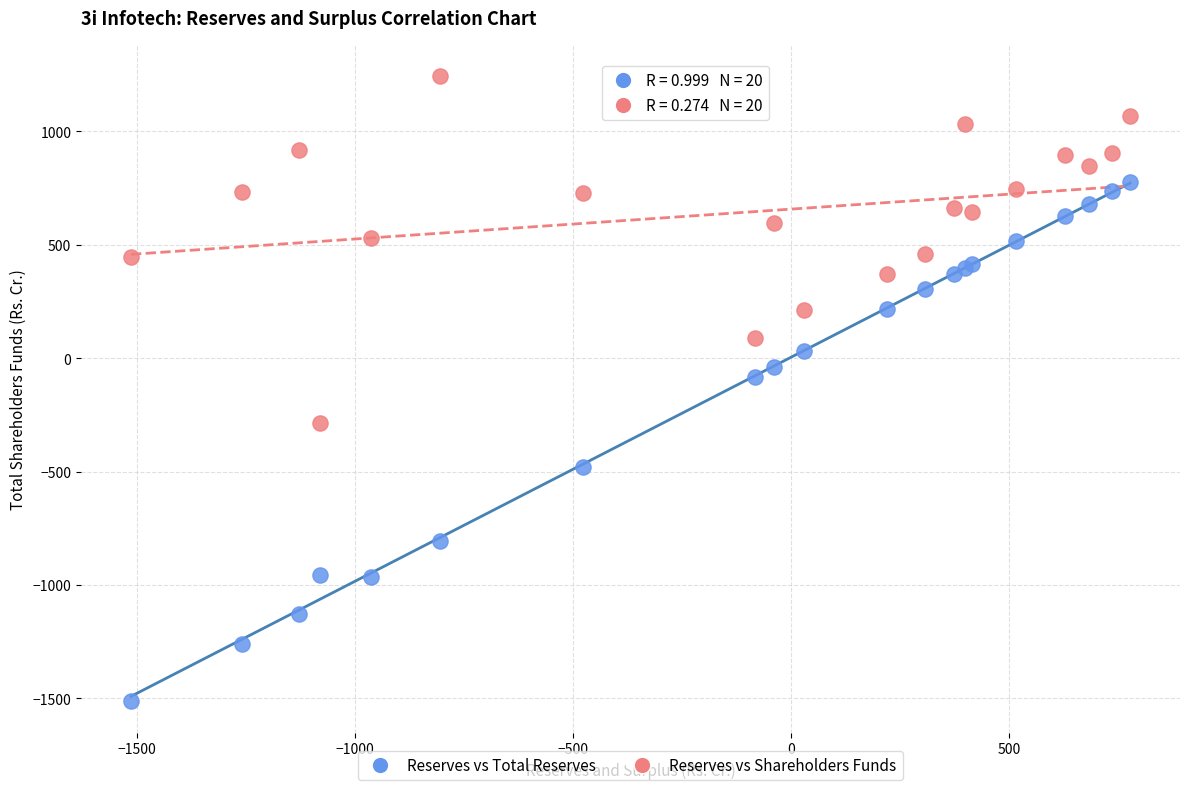

Across all series, what Y value is closest to -134?

-82.0